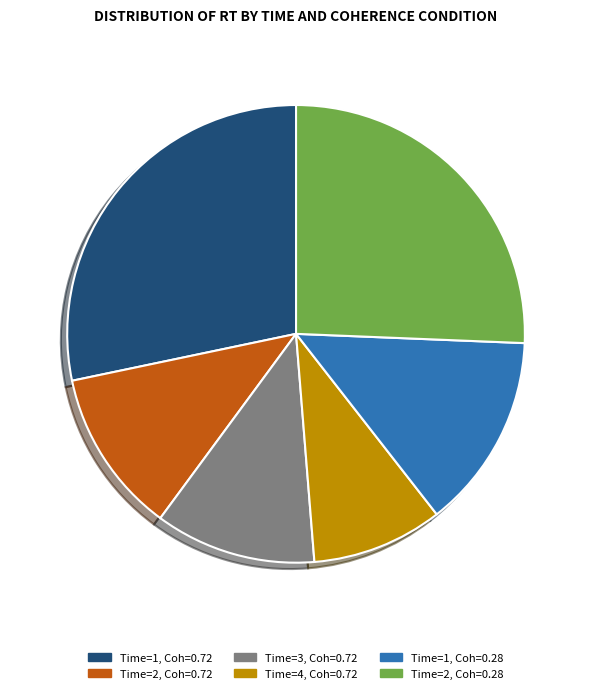

Is Time=1, Coh=0.72 the majority of the pie?

No